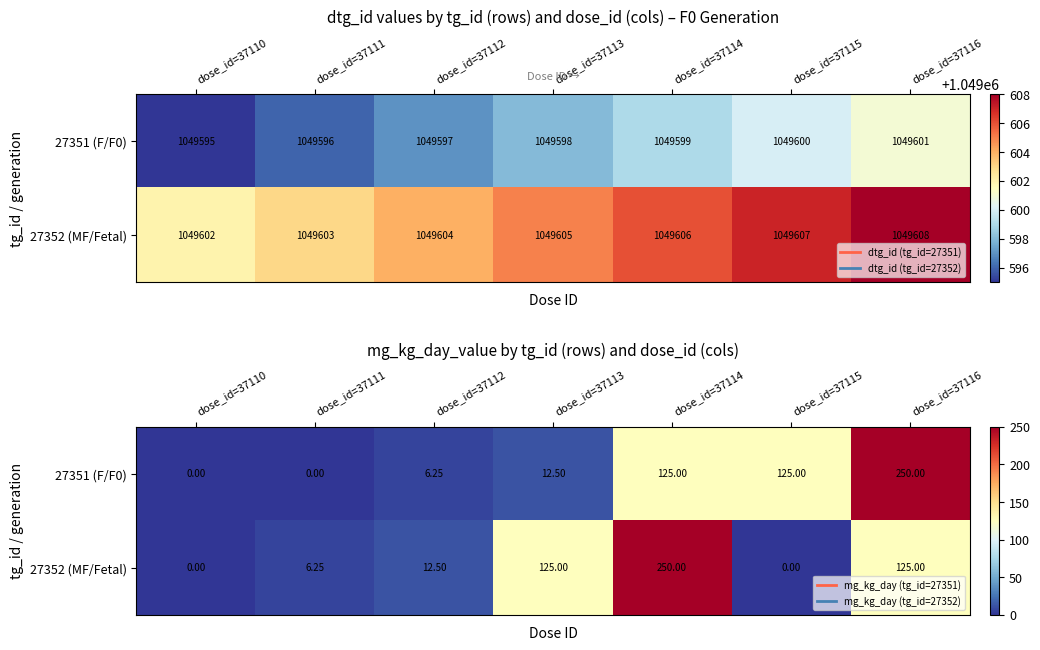

List the labels in order of 27352 (MF/Fetal) value, largest first.

dose_id=37114, dose_id=37113, dose_id=37116, dose_id=37112, dose_id=37111, dose_id=37110, dose_id=37115